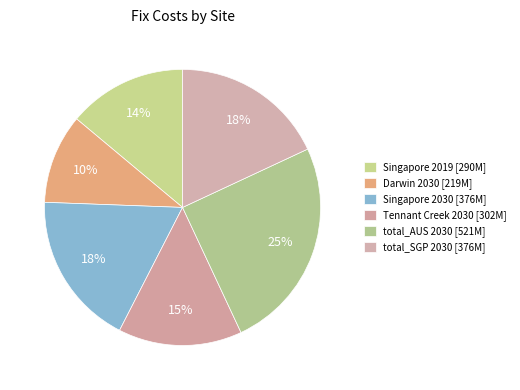

Rank the categories by value from lowest to highest.

Darwin 2030, Singapore 2019, Tennant Creek 2030, Singapore 2030, total_SGP 2030, total_AUS 2030